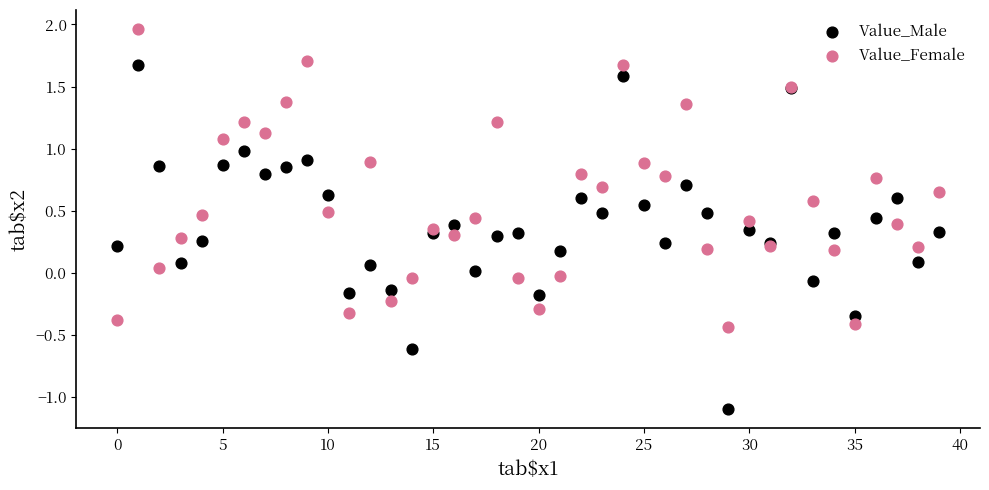

Which series reaches the minimum Y coordinate?

Value_Male